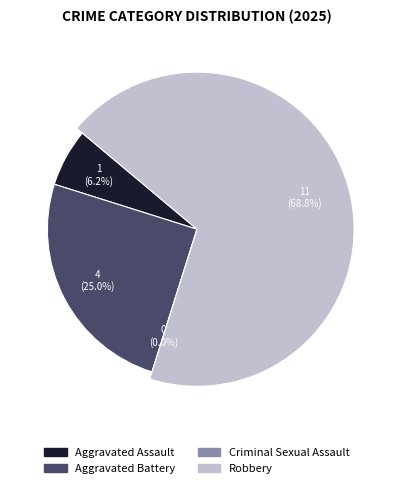

Count the number of slices in the pie.

4